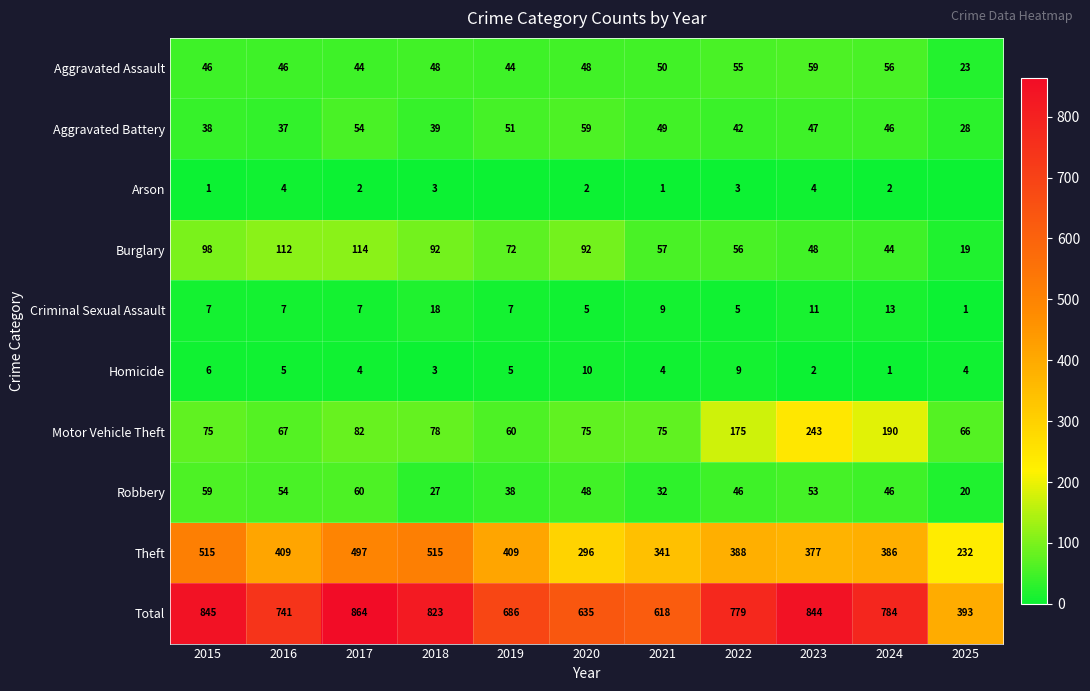

Is the value of Robbery at 2016 greater than the value of Arson at 2015?

Yes